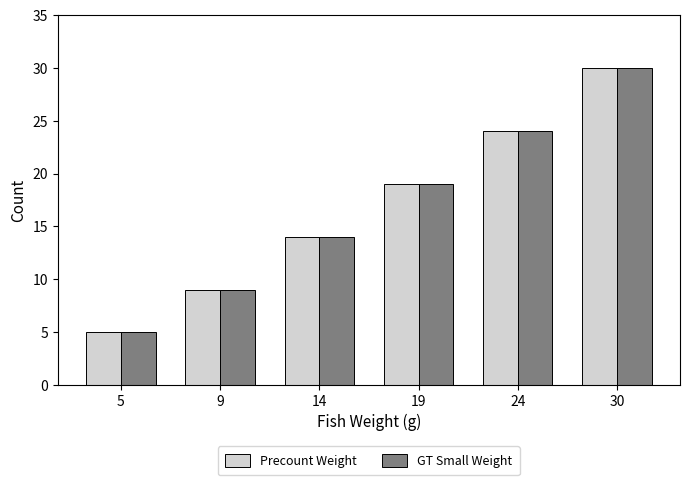

Reading left to right, transcribe all the data shown in this chart.

Precount Weight: 5=5	9=9	14=14	19=19	24=24	30=30
GT Small Weight: 5=5	9=9	14=14	19=19	24=24	30=30